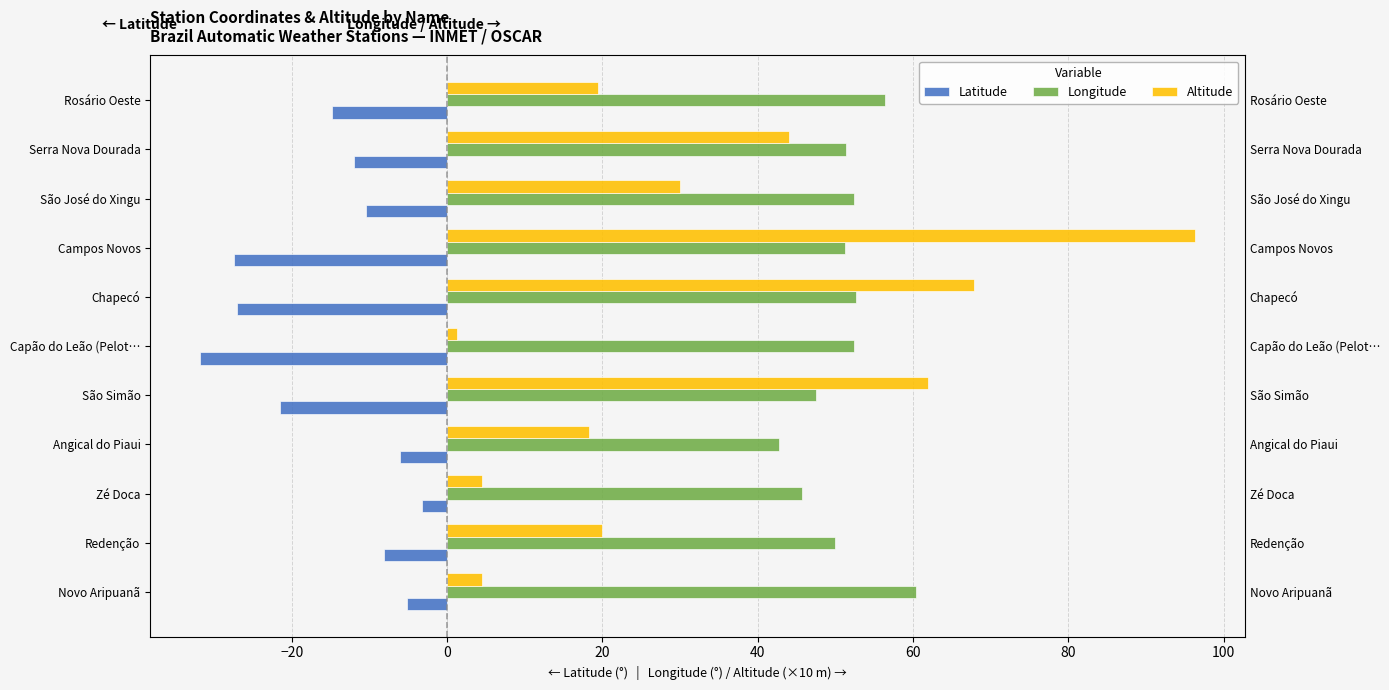

Which series changed the most between 120 and 10?

Altitude